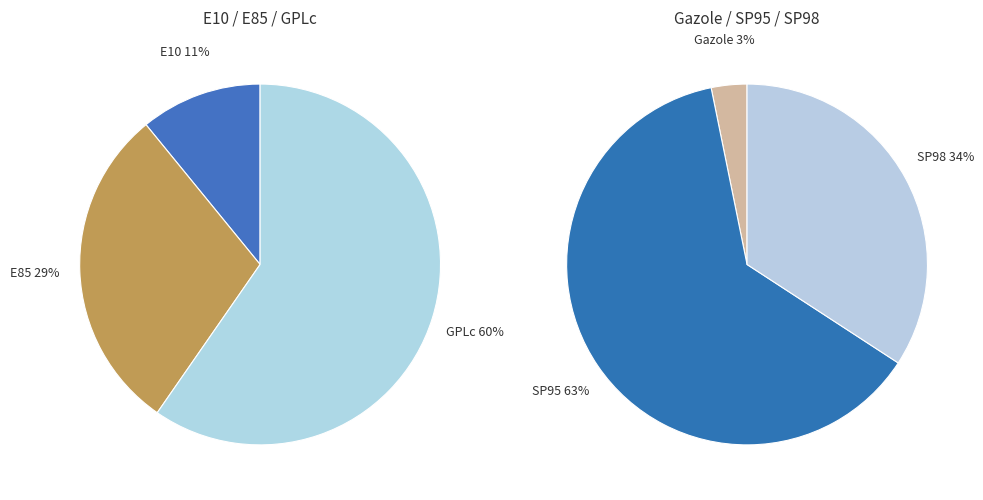

Is E10 the majority of the pie?

No